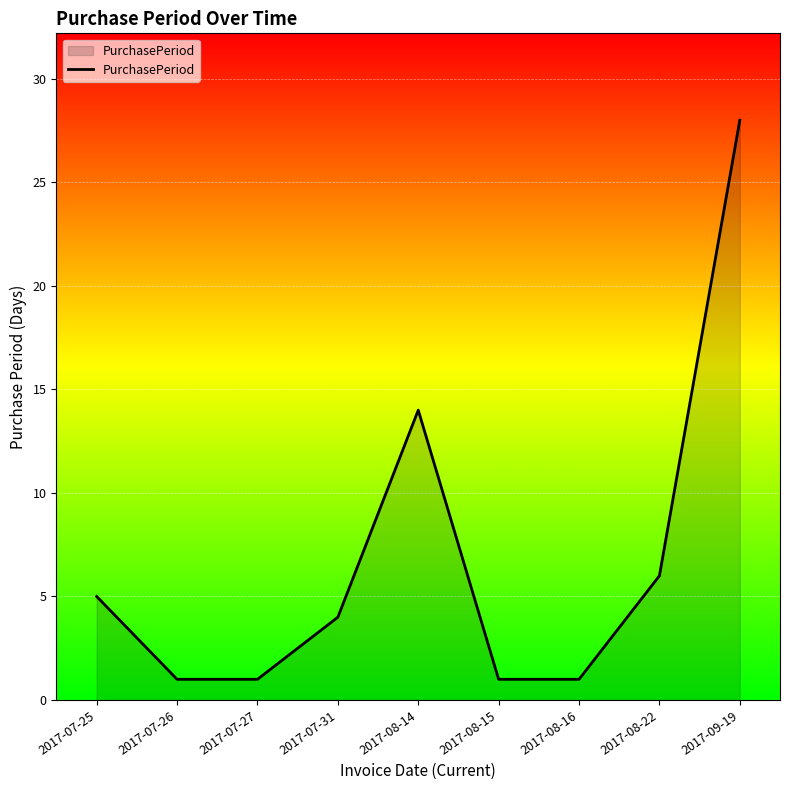

Is it true that the value at 2017-08-15 is 2?

False